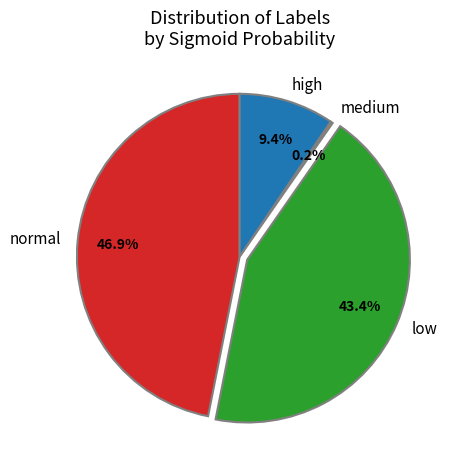

Is low the majority of the pie?

No